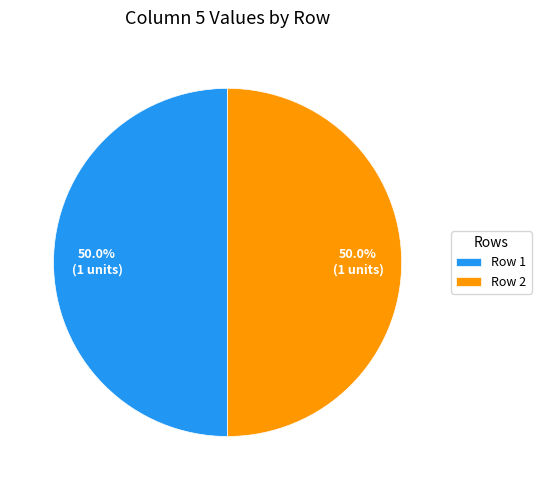

Approximately how many times larger is the value at Row 2 compared to Row 1?

1.0